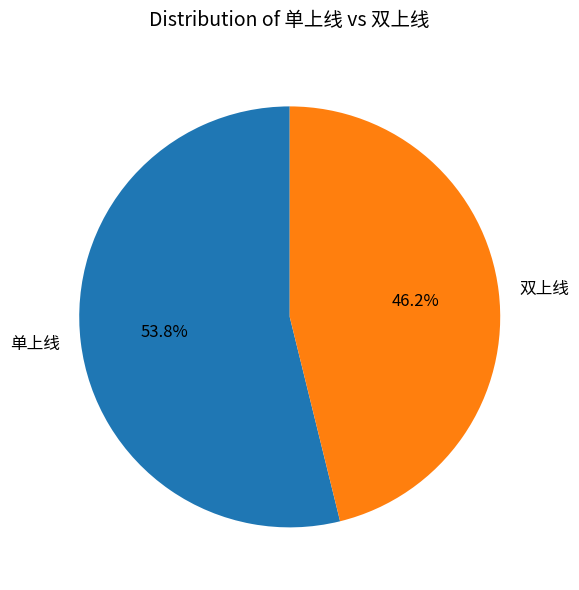

To the nearest percent, what is the average slice percentage?

50%